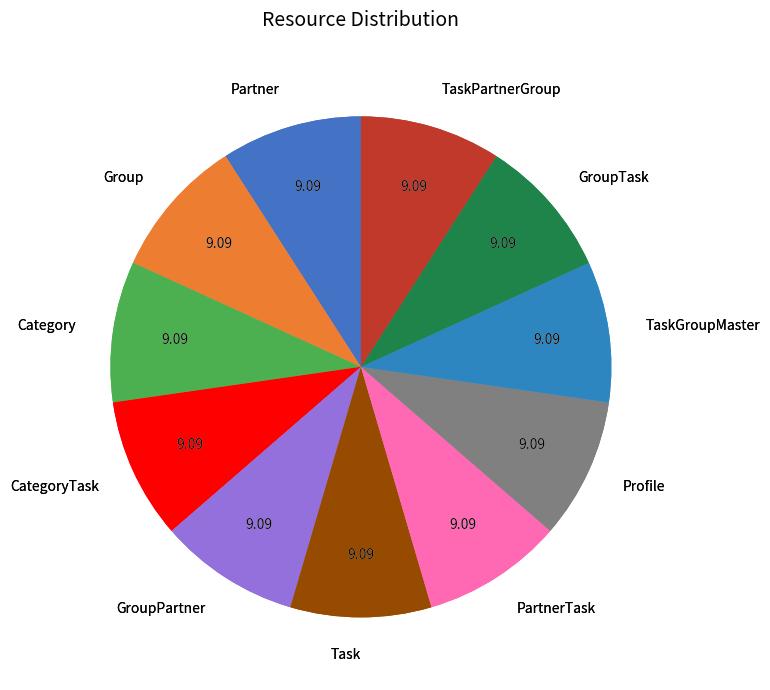

What percentage is NOT represented by CategoryTask?

90.9%